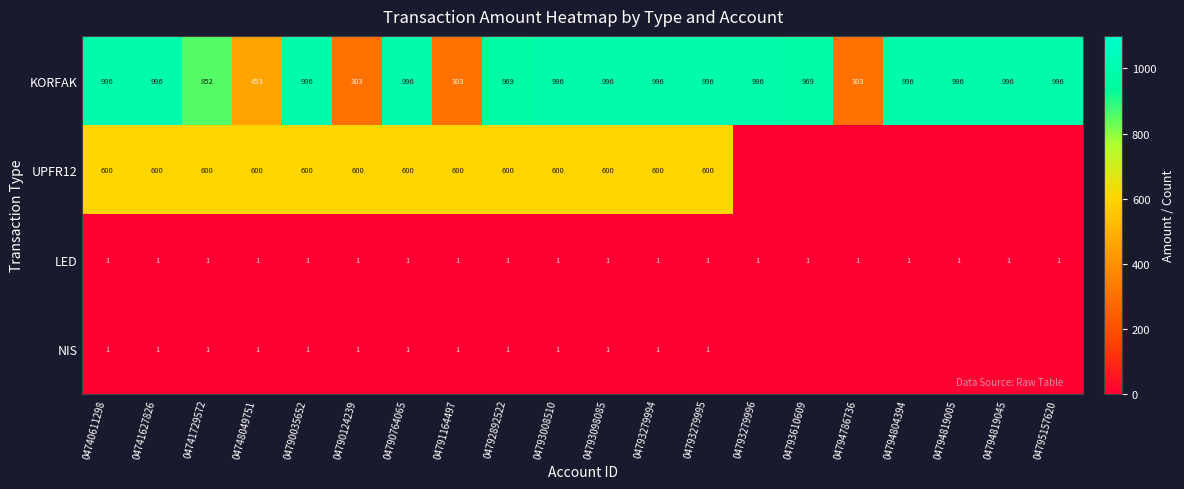

What is the approximate value of KORFAK at 04794819005?

996